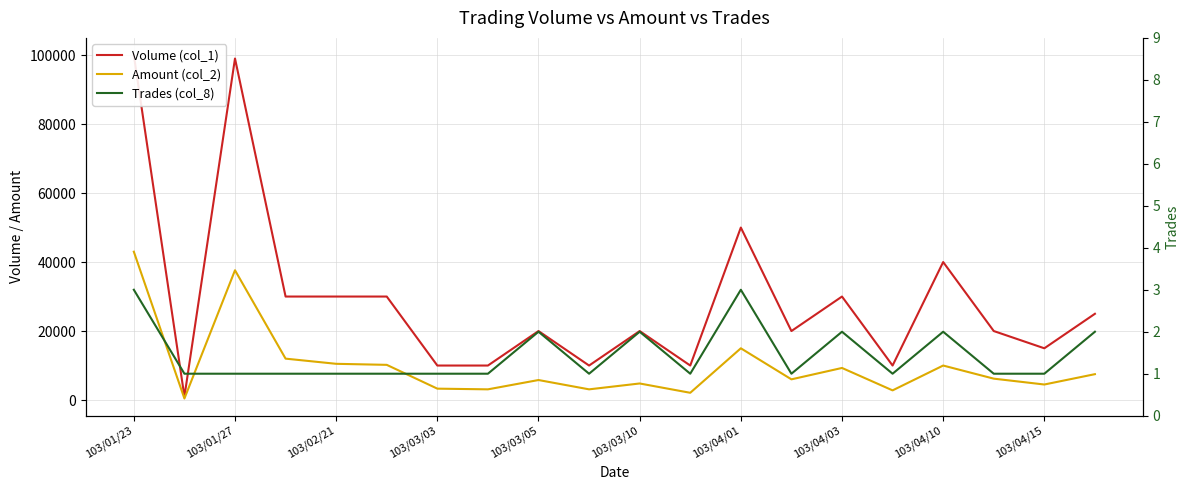

List the series in order of their peak value, lowest first.

Trades (col_8), Amount (col_2), Volume (col_1)